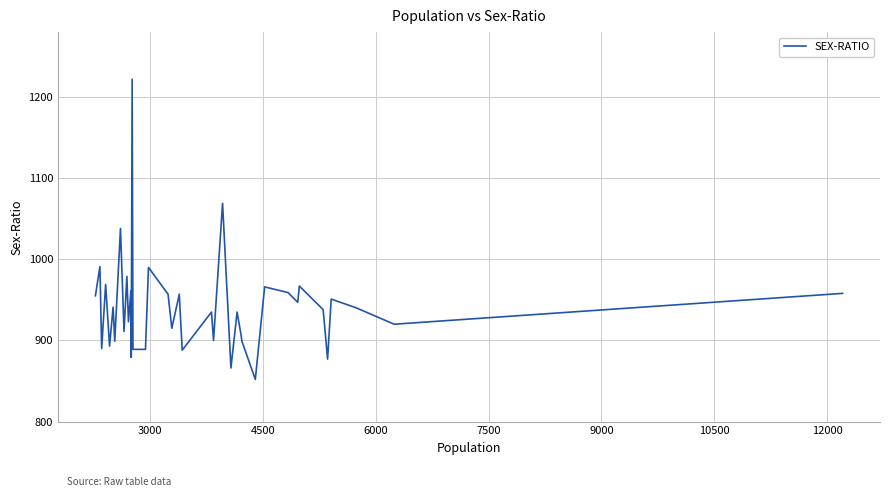

What is the difference between the maximum and minimum values?

370